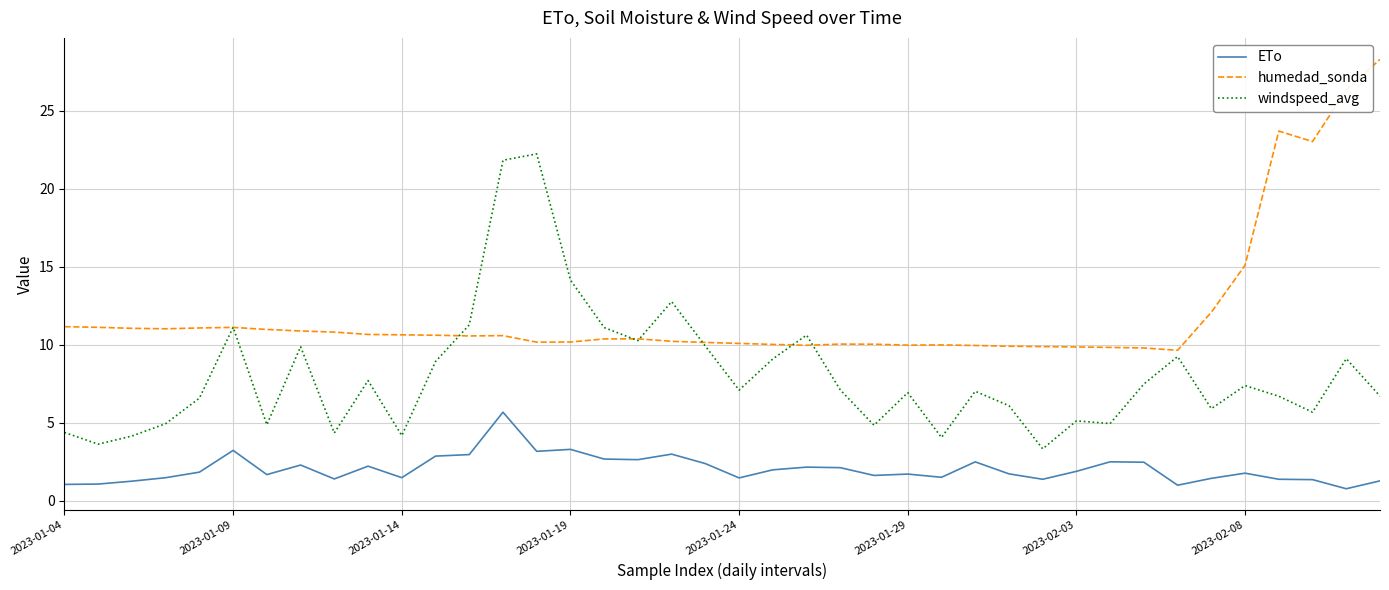

True or false: ETo and windspeed_avg intersect in this chart.

False